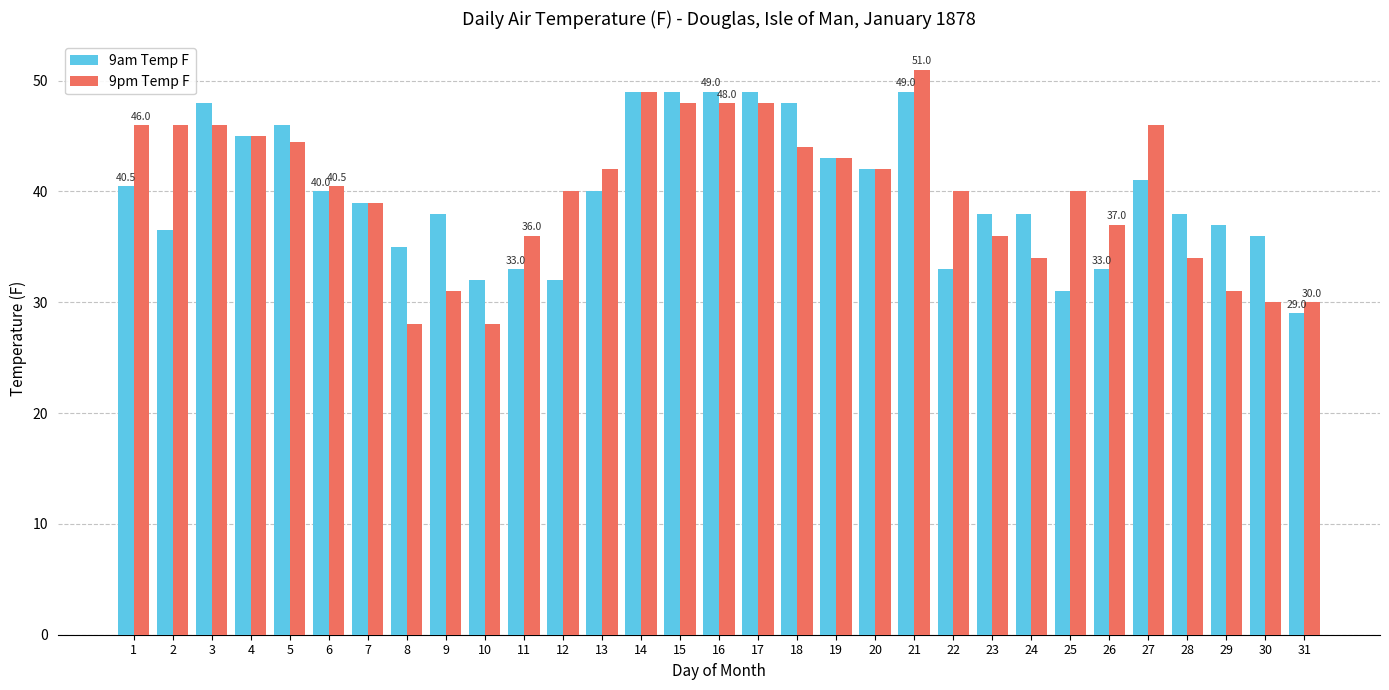

What is the value of the 9pm Temp F bar at the 18th from the left?

44.0